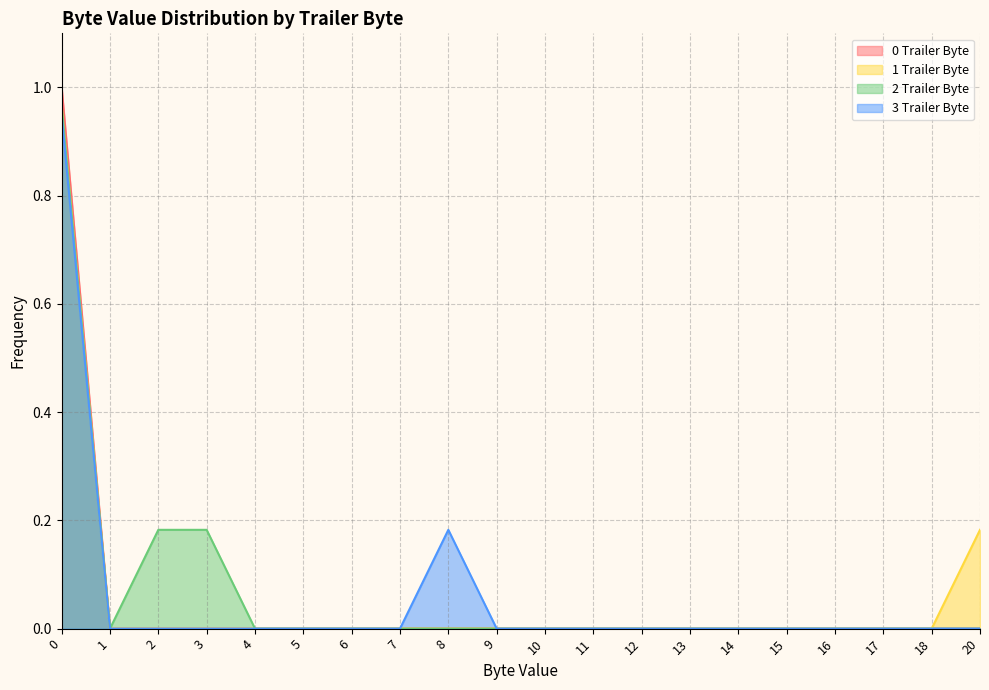

Which series has the widest spread of values?

0 Trailer Byte